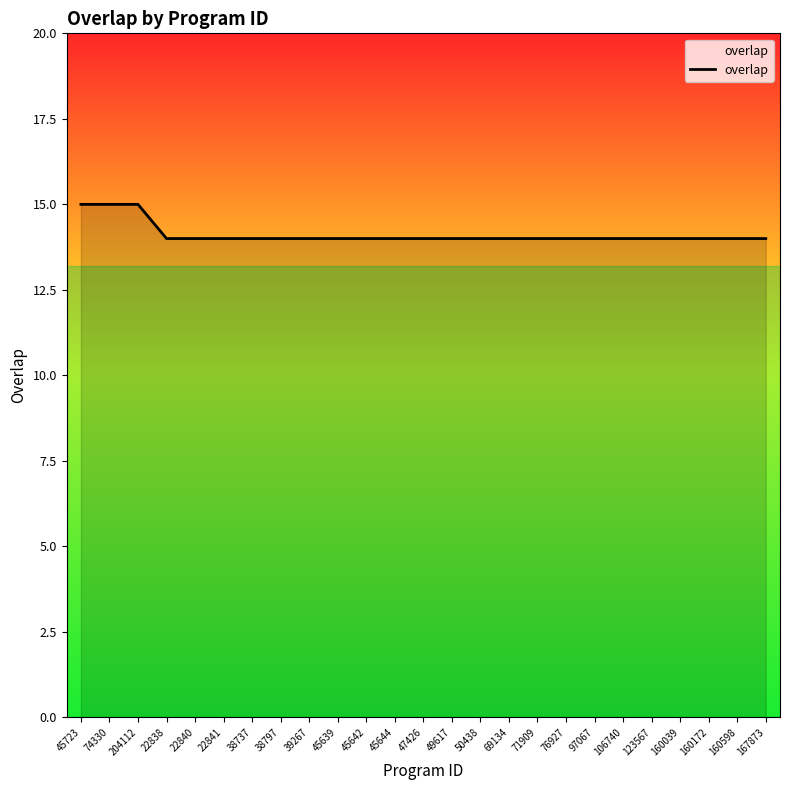

Reading left to right, list all the values displayed in this chart.

15	15	15	14	14	14	14	14	14	14	14	14	14	14	14	14	14	14	14	14	14	14	14	14	14